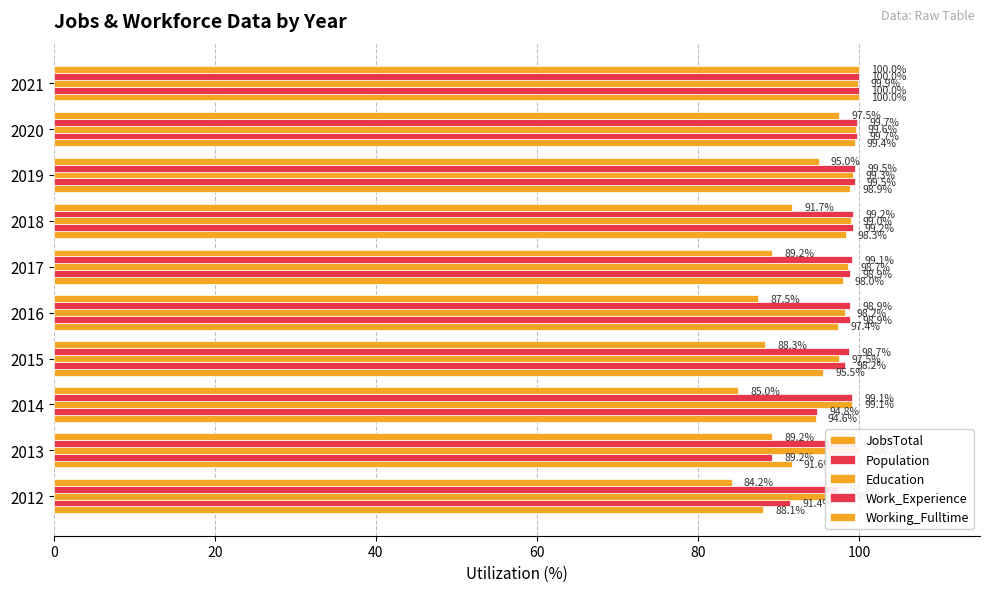

How many data points in JobsTotal are above 97?

6